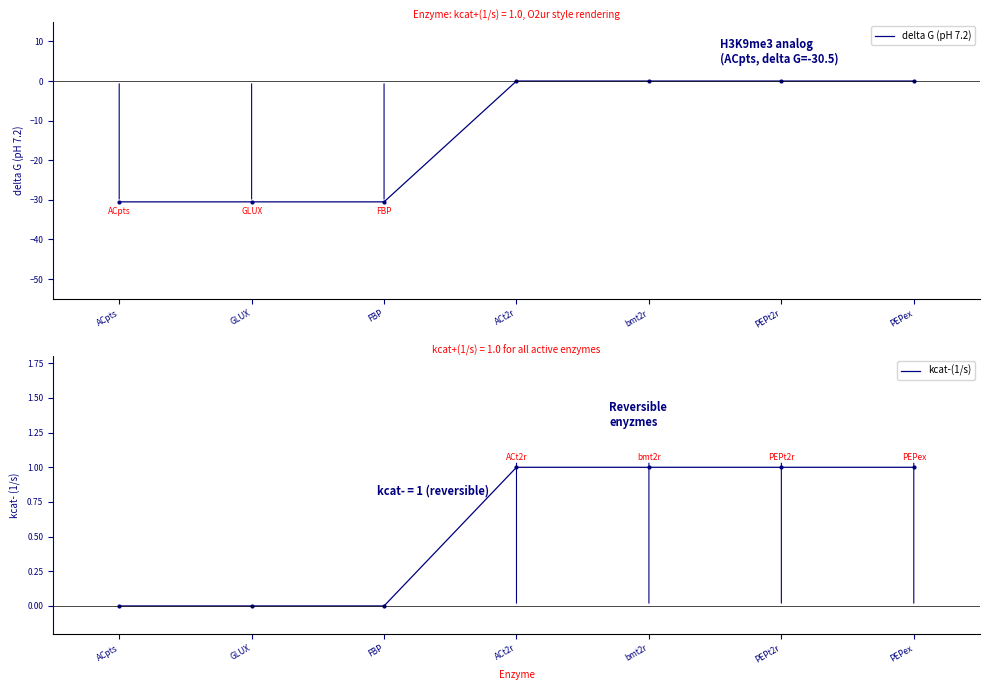

What is the label of the 4th point from the left?

ACt2r